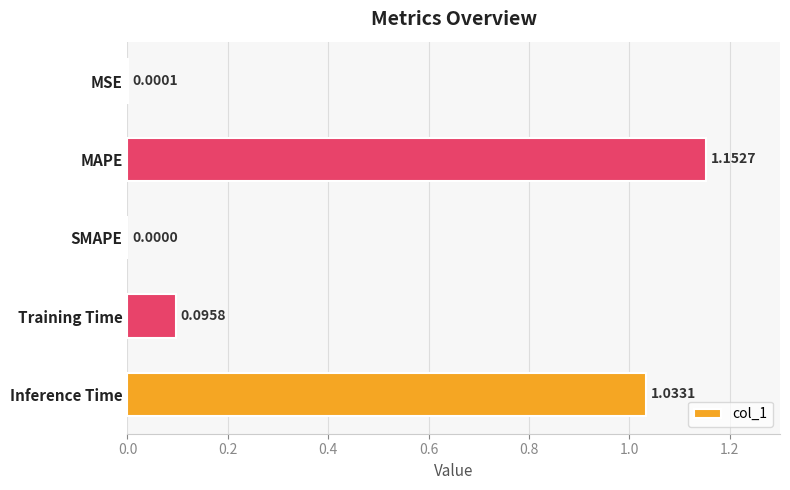

What is the sum of all values?

2.3